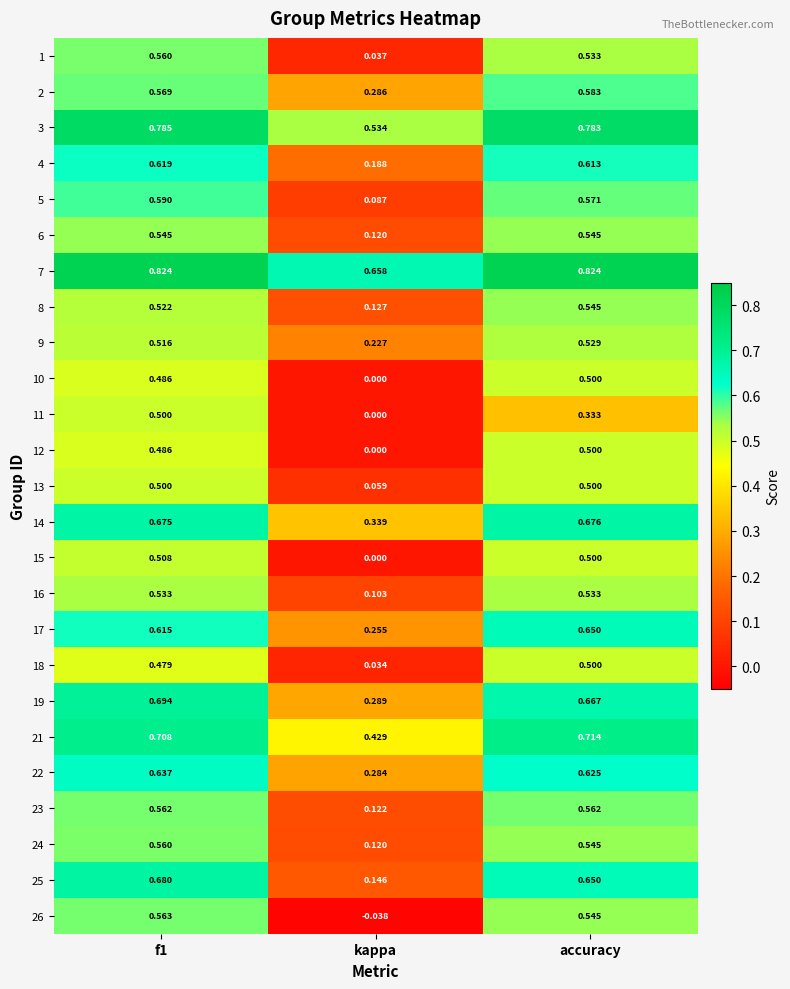

How many data points does each series have?

3